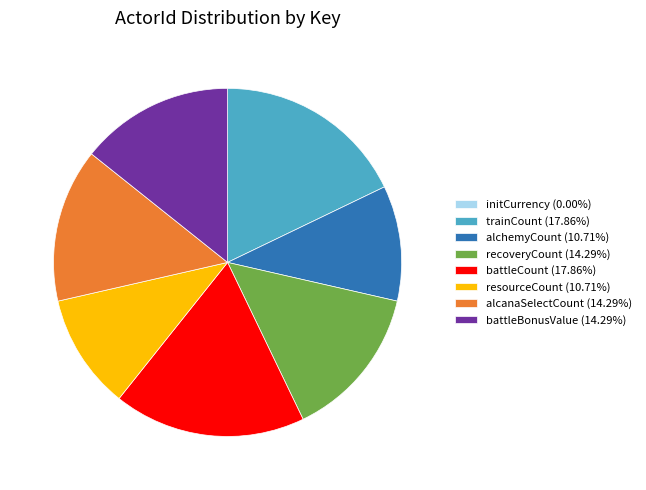

Is there any slice that represents more than half of the pie?

No